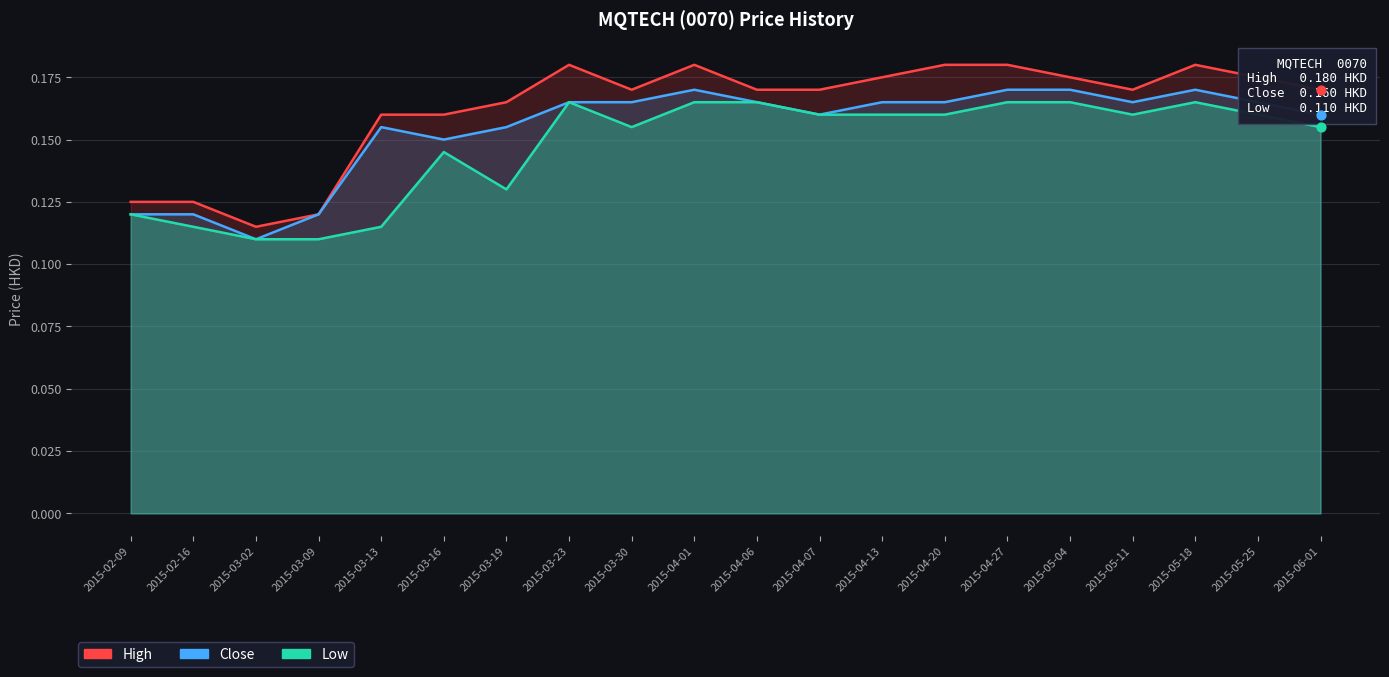

Which series has the largest total across all categories?

high